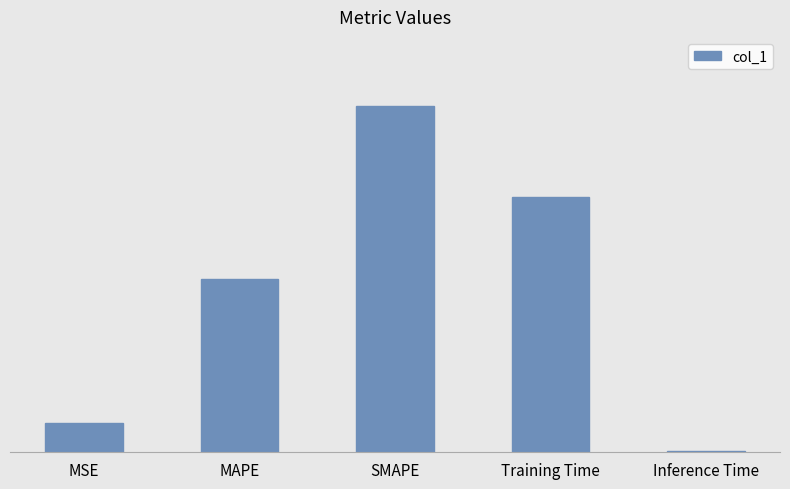

How many bars are there in total?

5